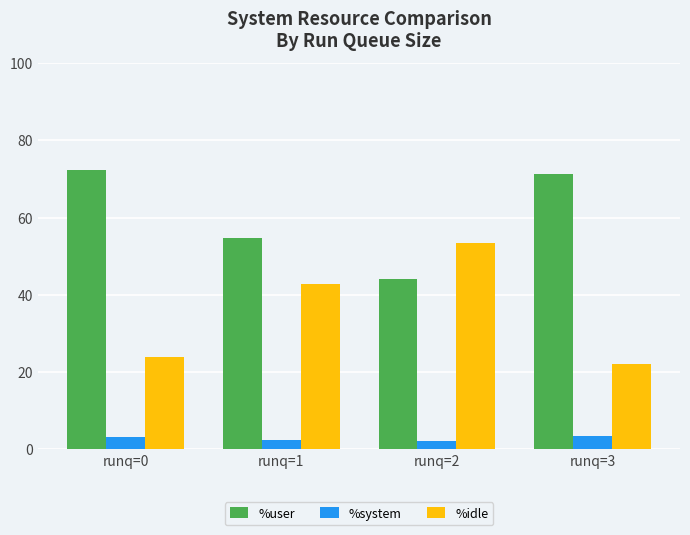

Is it true that %user equals 72.4 at runq=0?

True